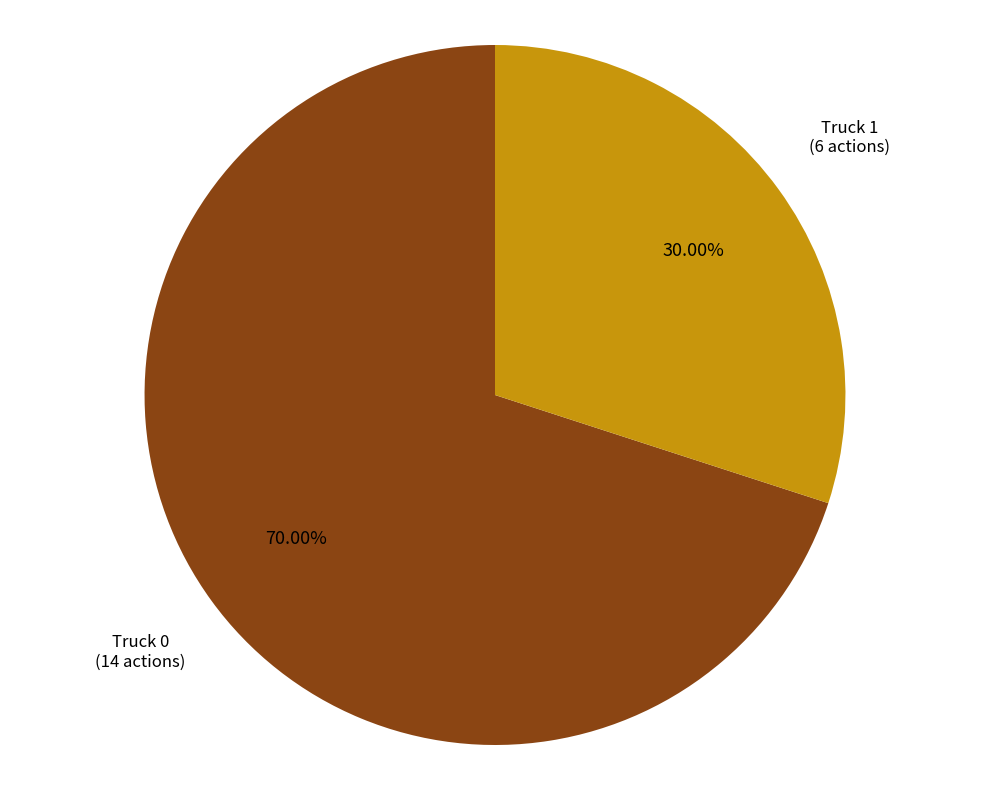

Does any single category account for the majority?

Yes